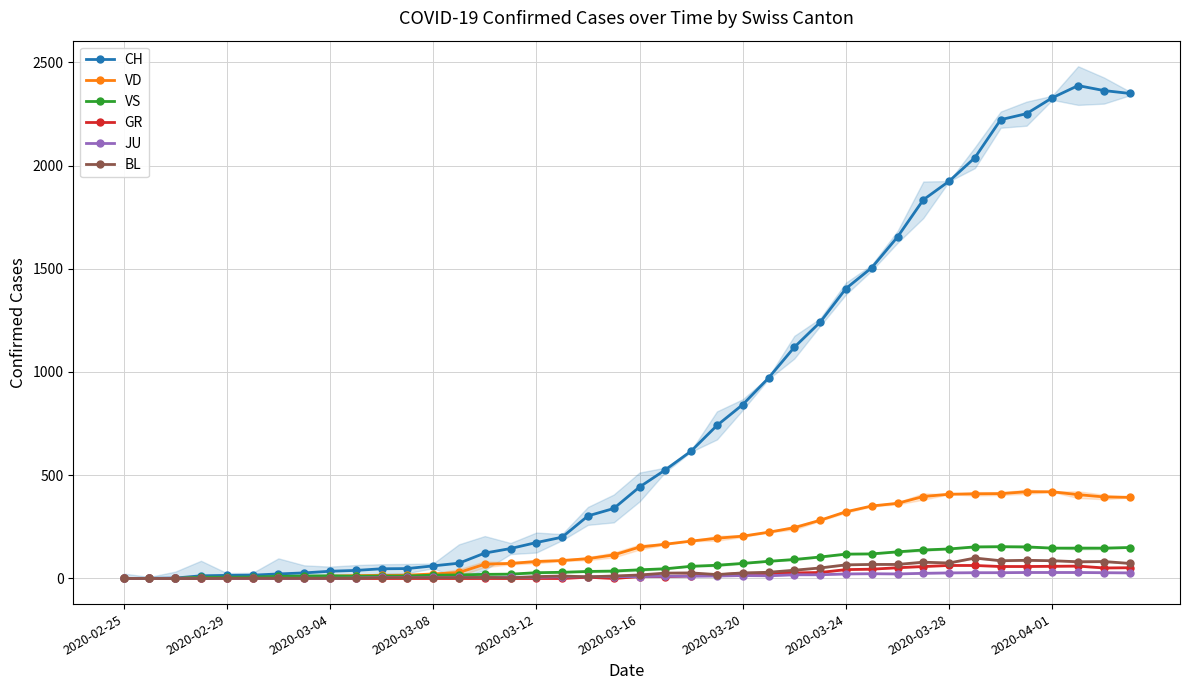

What is the highest value of the VD series?

420